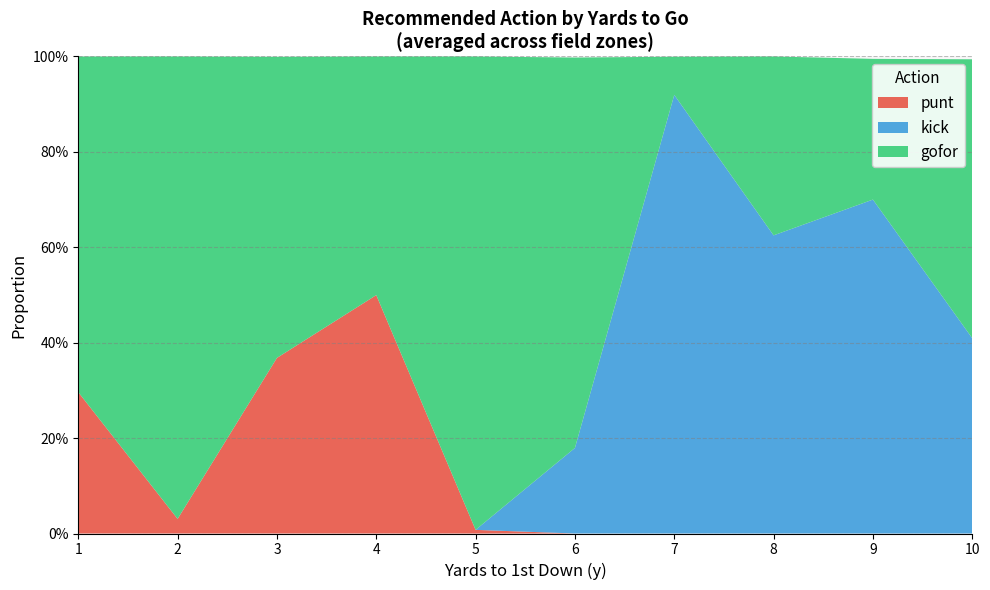

Does the chart have visible grid lines?

Yes